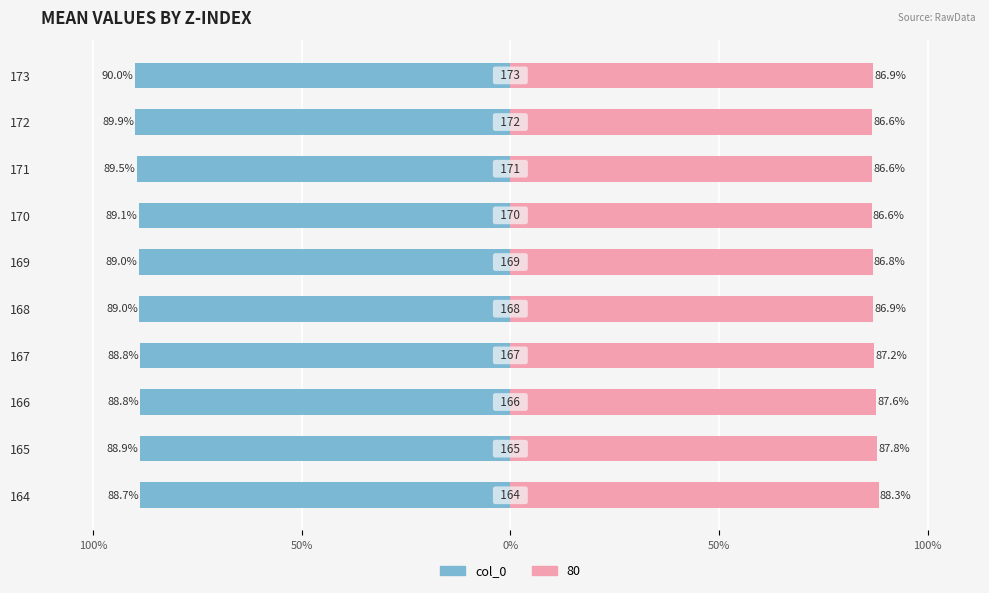

What is the difference between the second highest and minimum values?

1.3